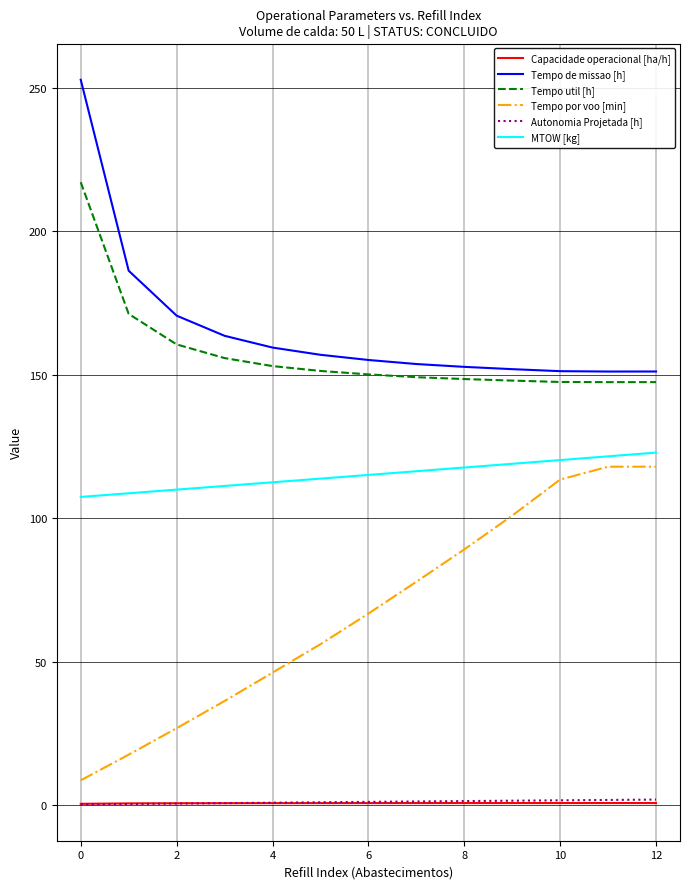

True or false: Autonomia Projetada [h] and Tempo util [h] intersect in this chart.

False